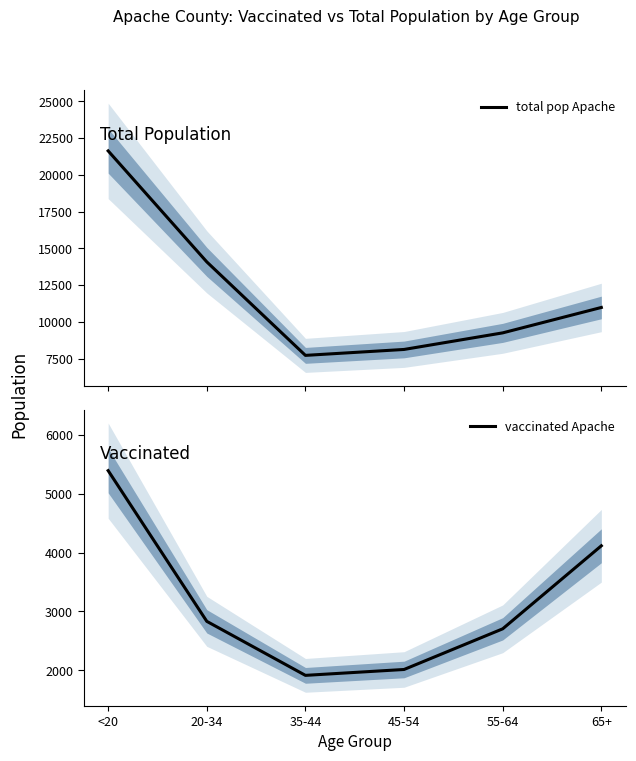

List the series in order of their peak value, highest first.

total pop Apache, vaccinated Apache